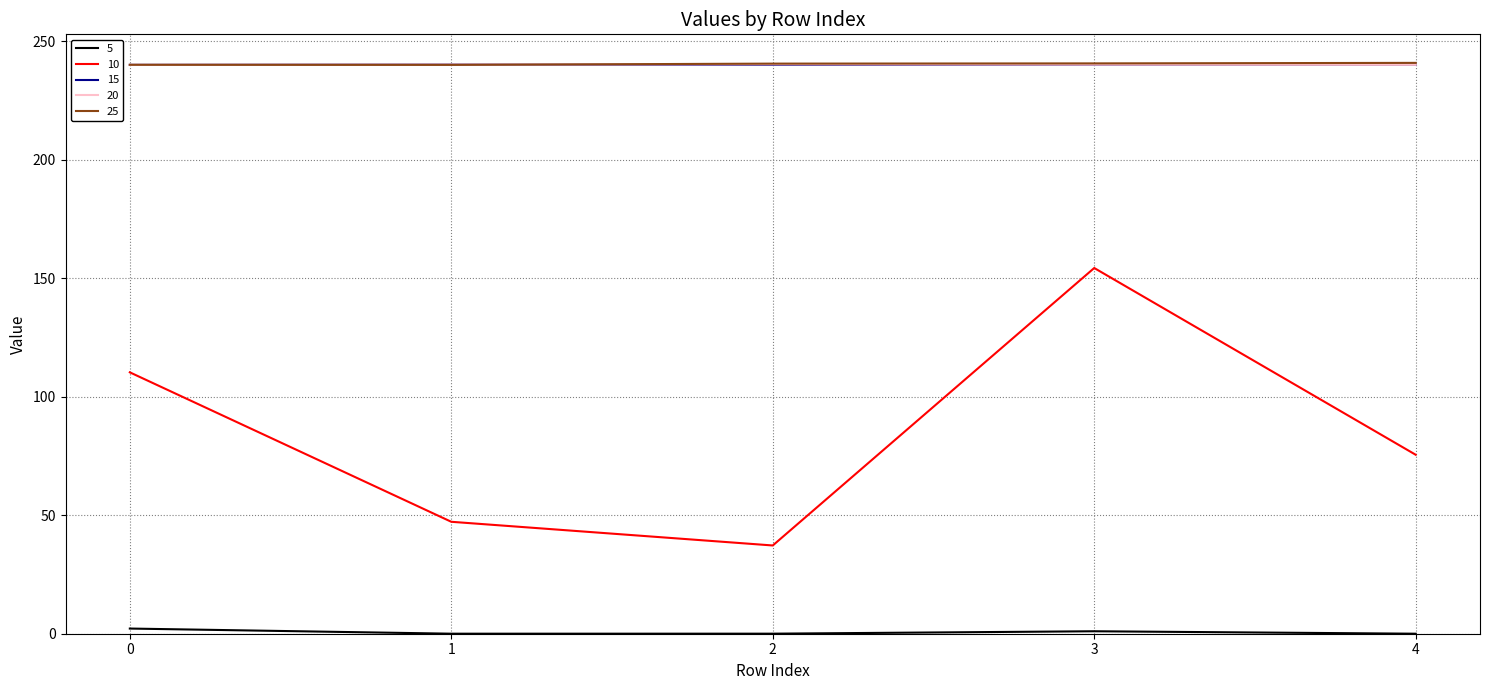

The 20 series shows 240.0 at 0. True or false?

True